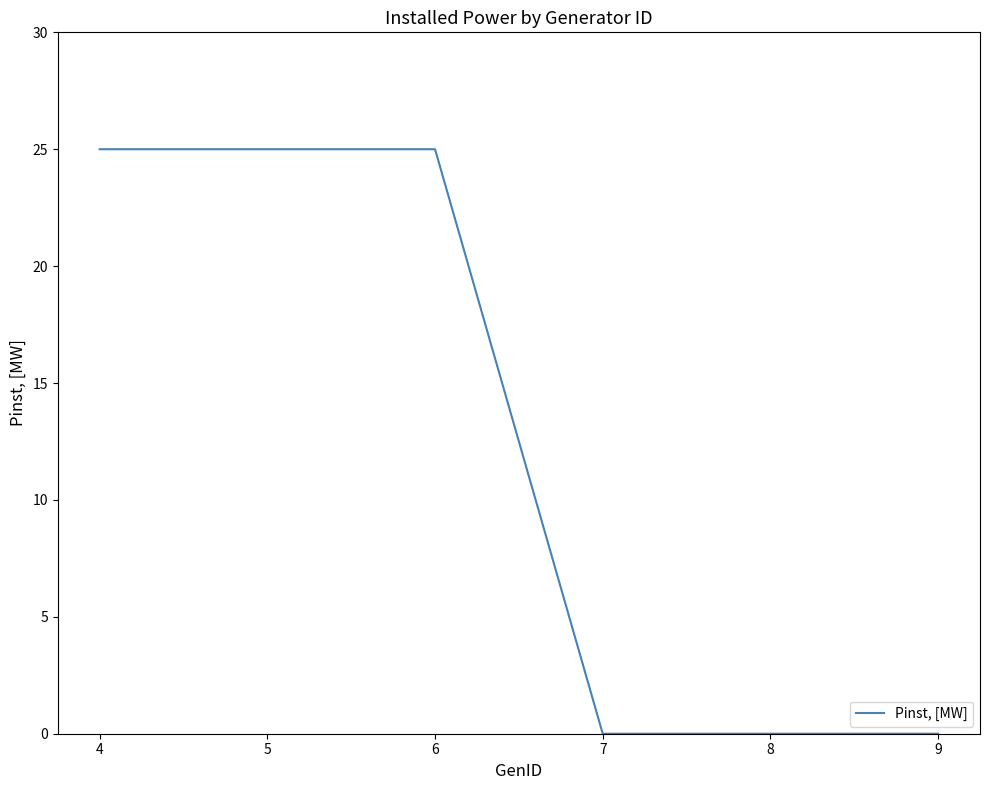

The value at 8 is 13. True or false?

False